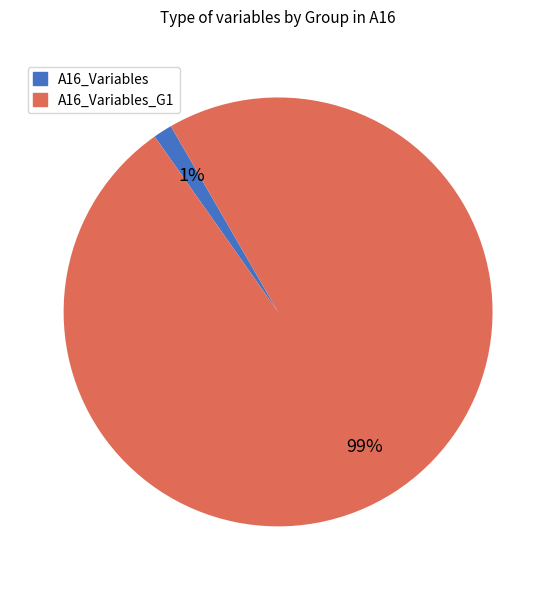

Count the number of slices in the pie.

2